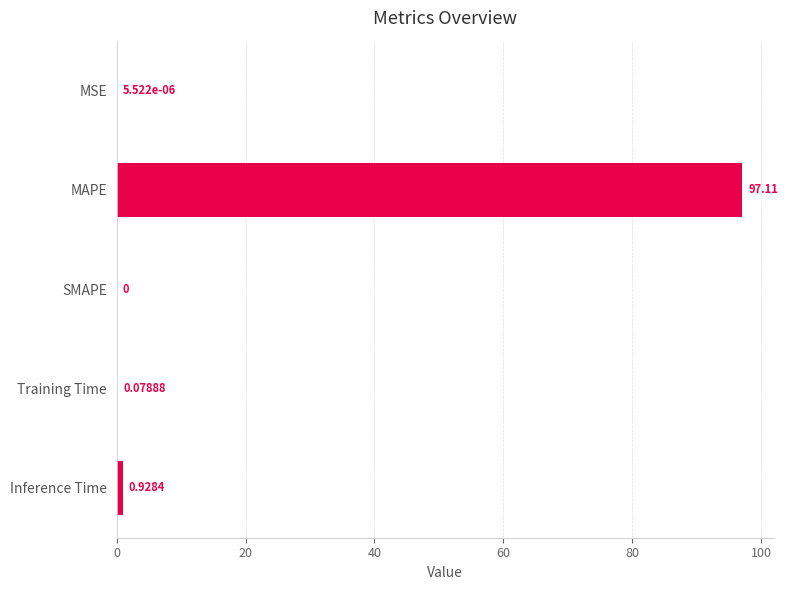

Between MSE and MAPE, which is larger?

MAPE